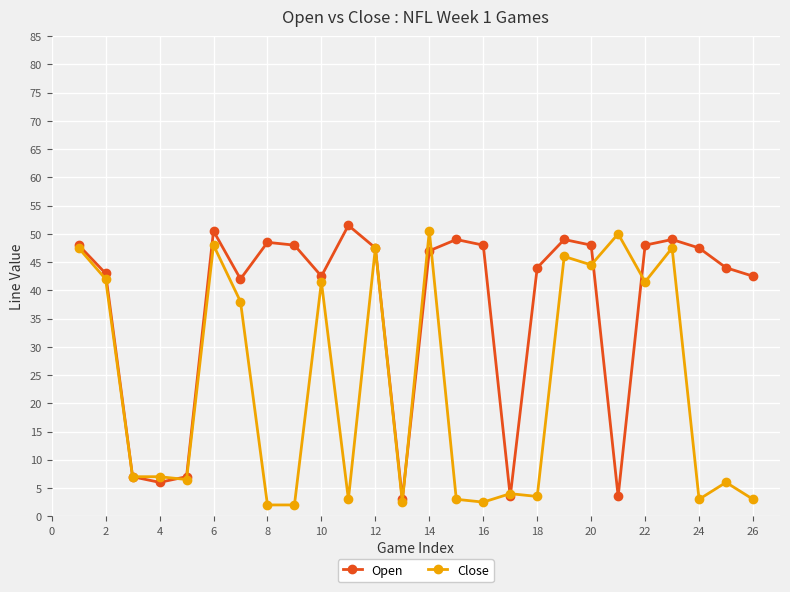

How many categories are shown in the chart?

26